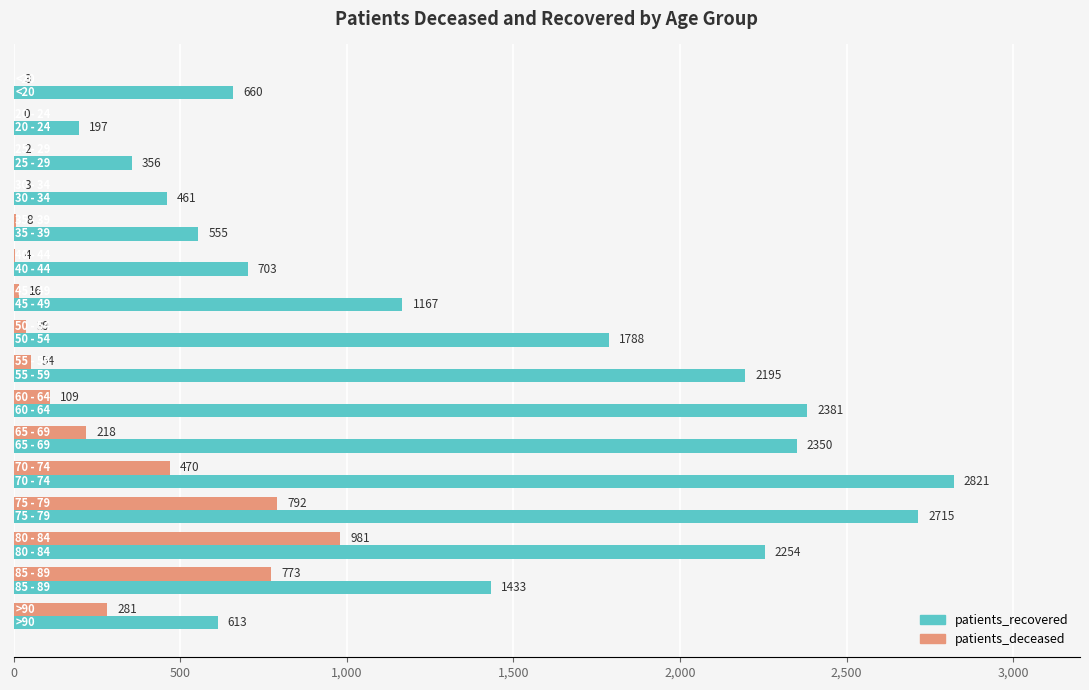

Which series has the largest total across all categories?

patients_recovered